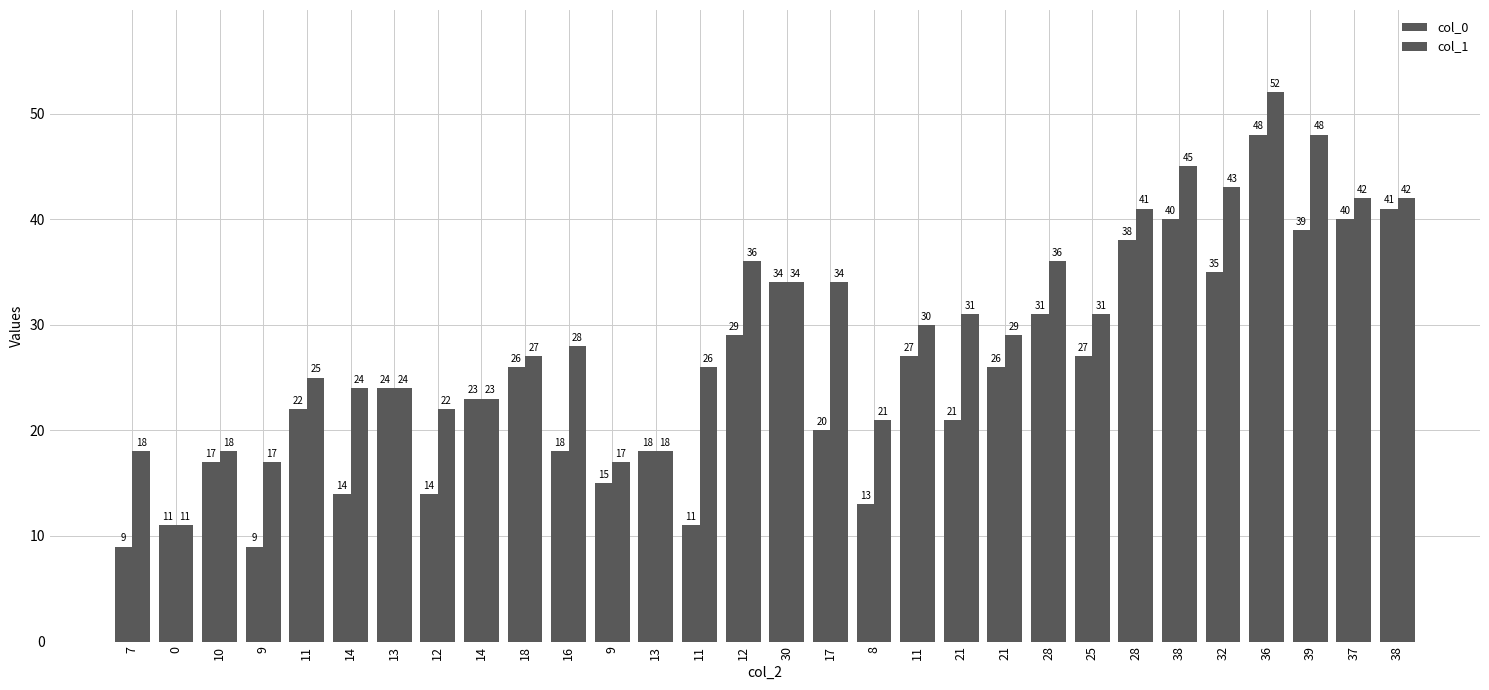

What is the approximate value of col_0 at 18, to the nearest 5?

25